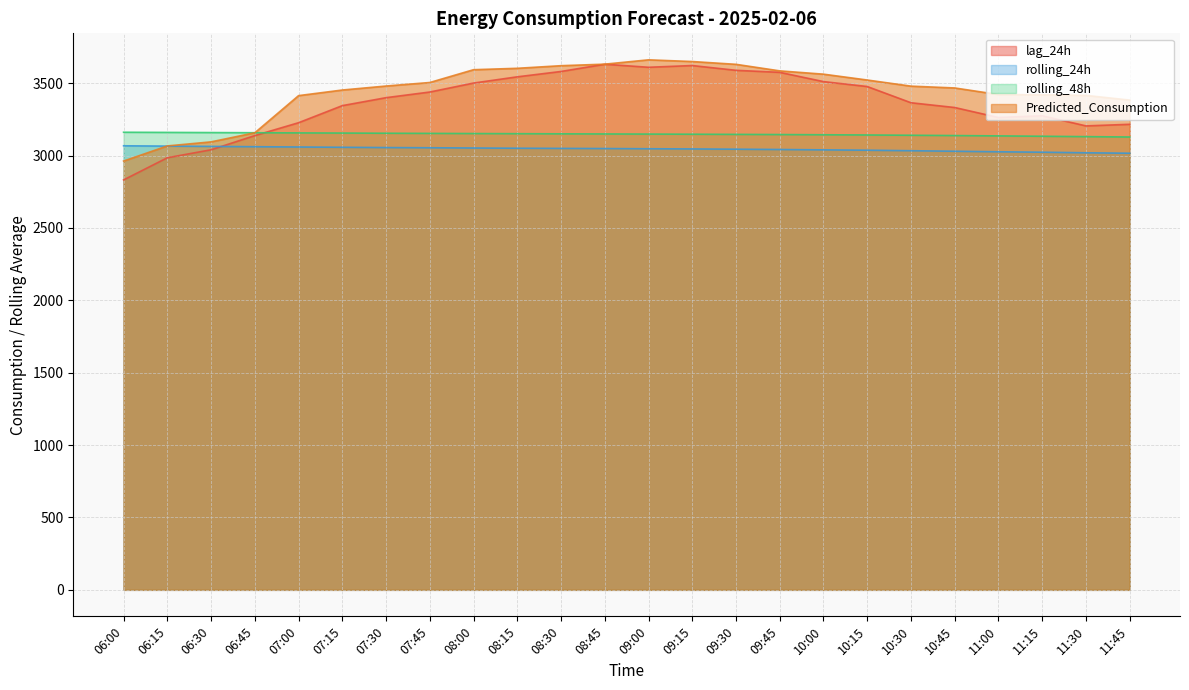

What is the difference between the highest and lowest values at 06:15?

175.0